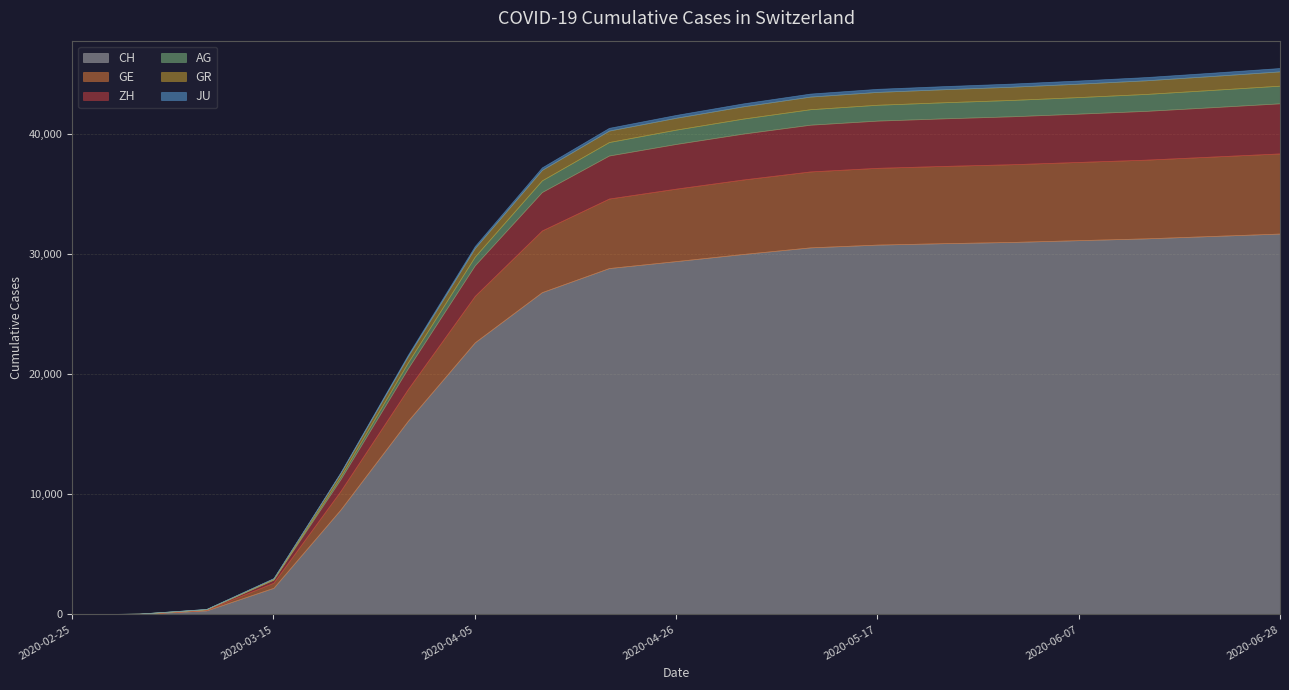

What is the label of the 14th point from the right?

2020-03-29